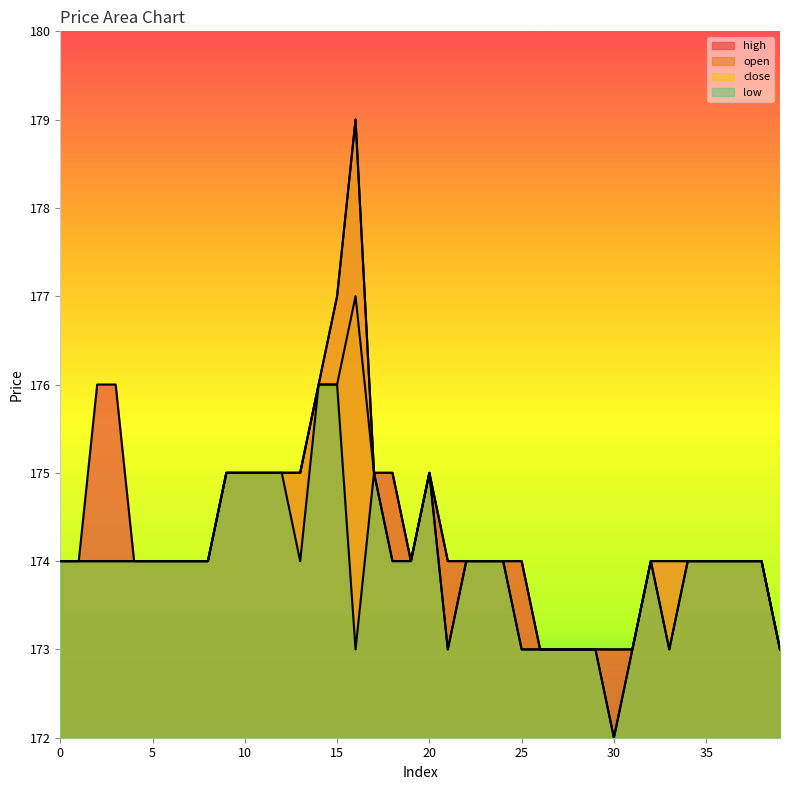

At which category does close reach its first local valley?

21